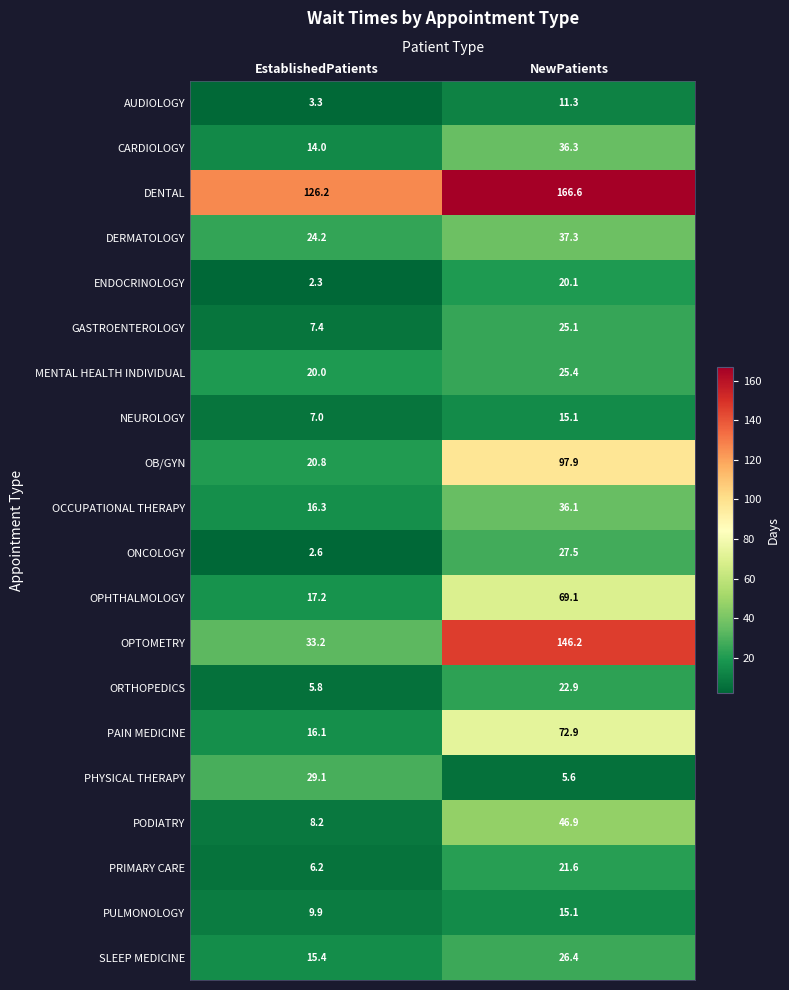

True or false: PULMONOLOGY has a value of 14.8 at EstablishedPatients.

False